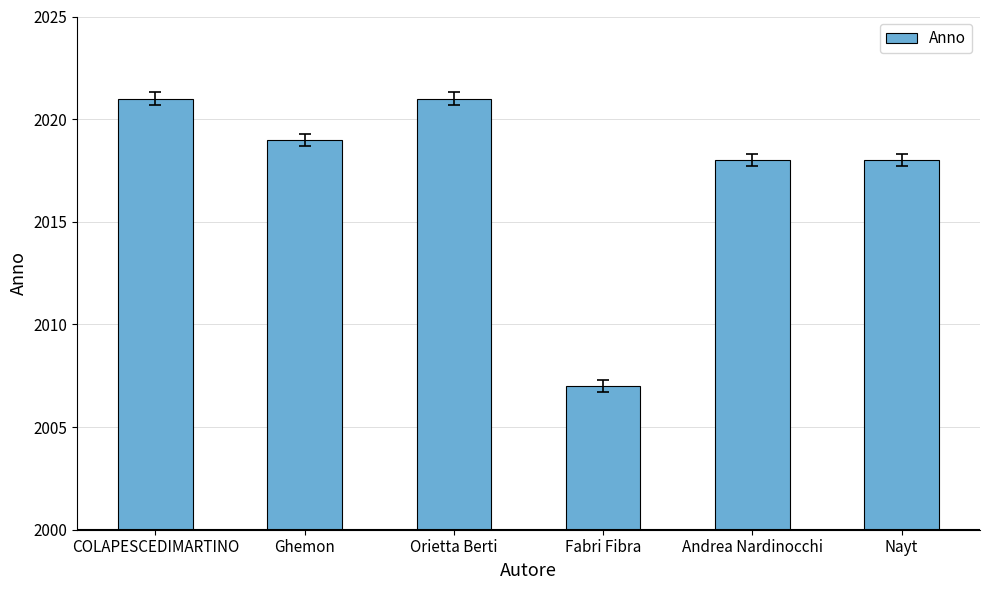

What position from the left is Orietta Berti?

3